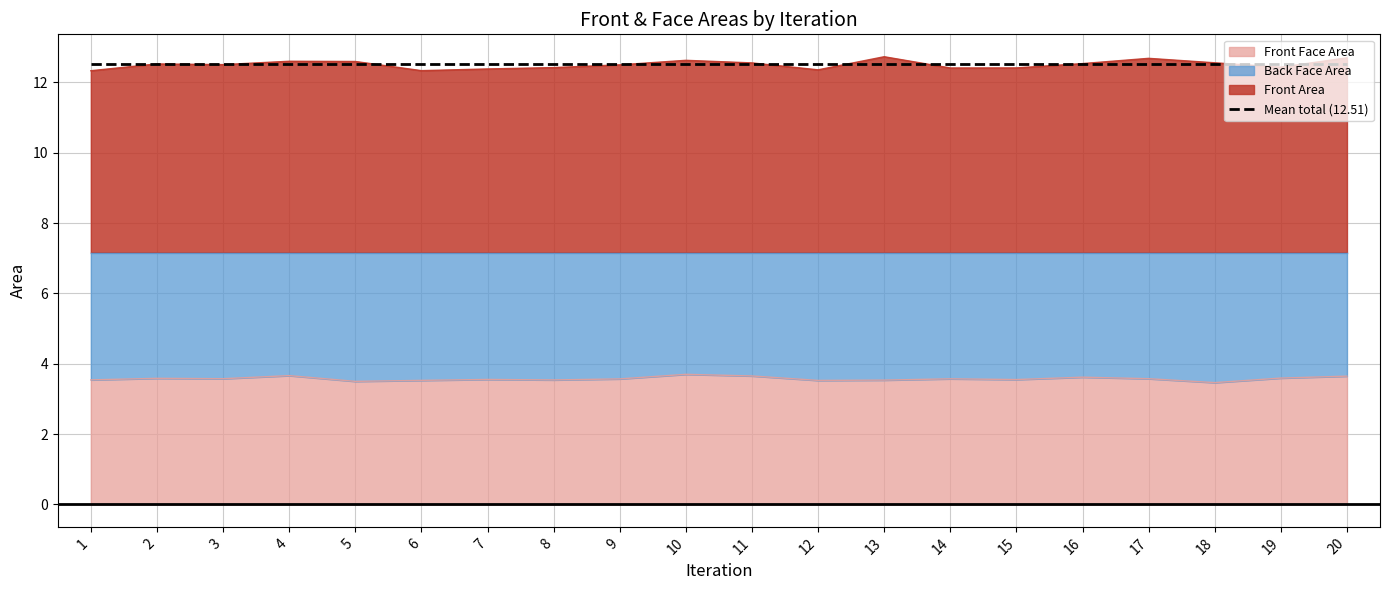

Which series has the largest total across all categories?

Front Area